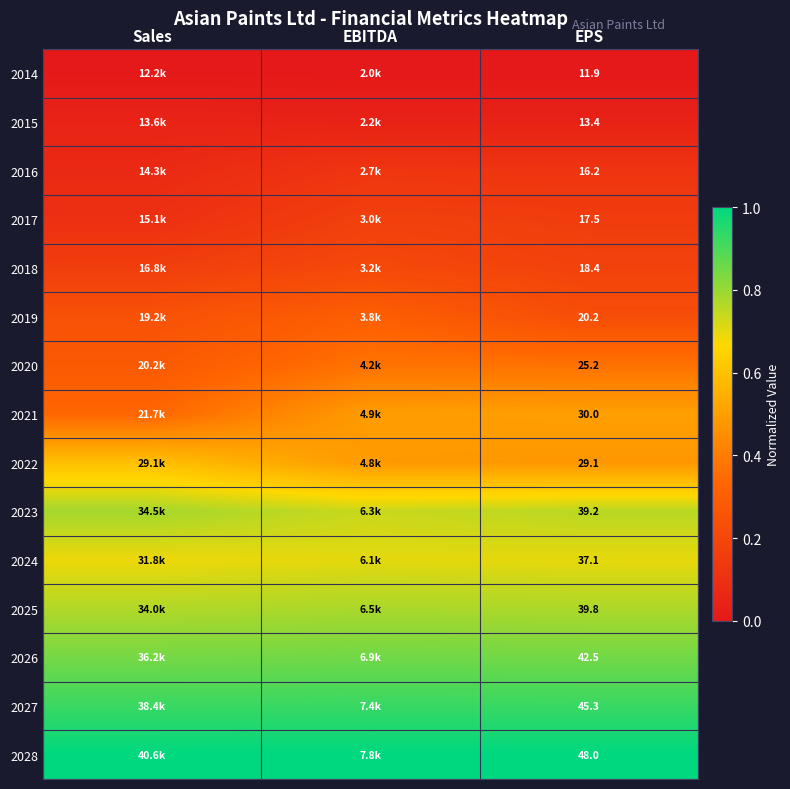

Is the value of 2019 at EPS greater than the value of 2017 at EPS?

Yes